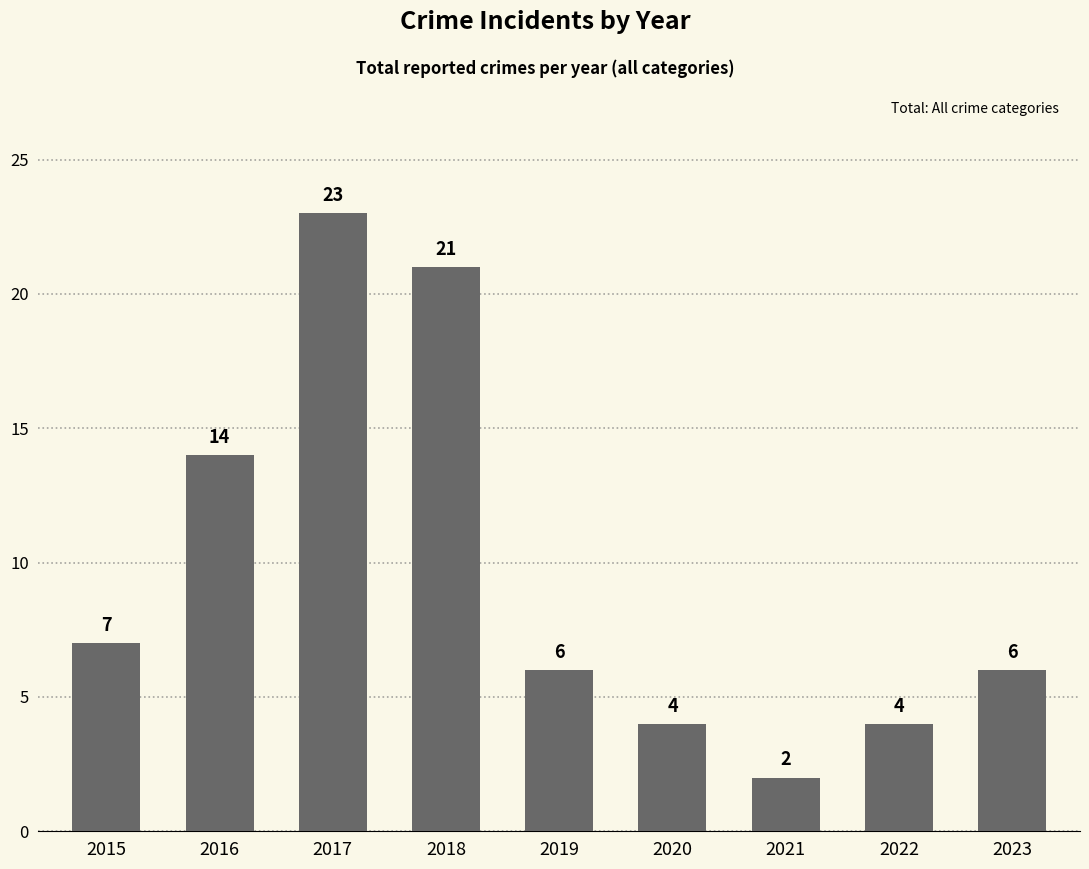

How many data points does each series have?

9